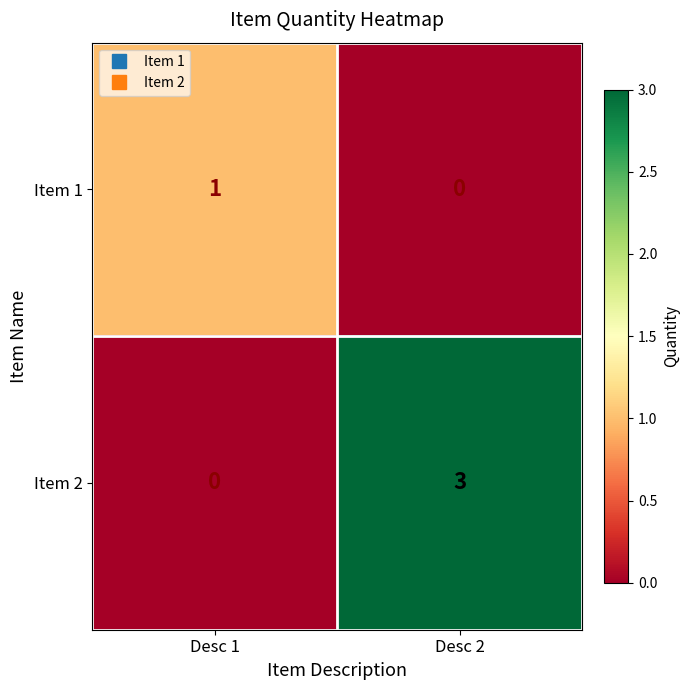

Where is Item 2 nearest to the value 1?

Desc 1